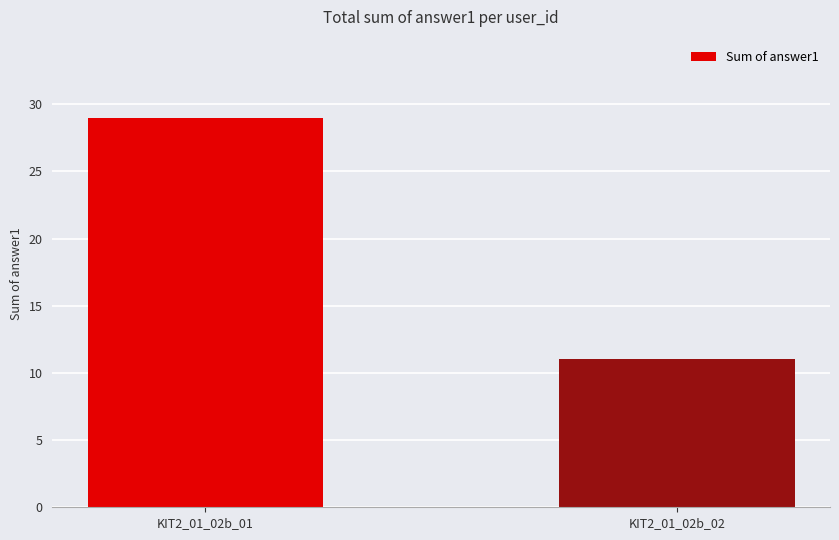

Reading left to right, what are all the values shown in this chart?

KIT2_01_02b_01=29	KIT2_01_02b_02=11